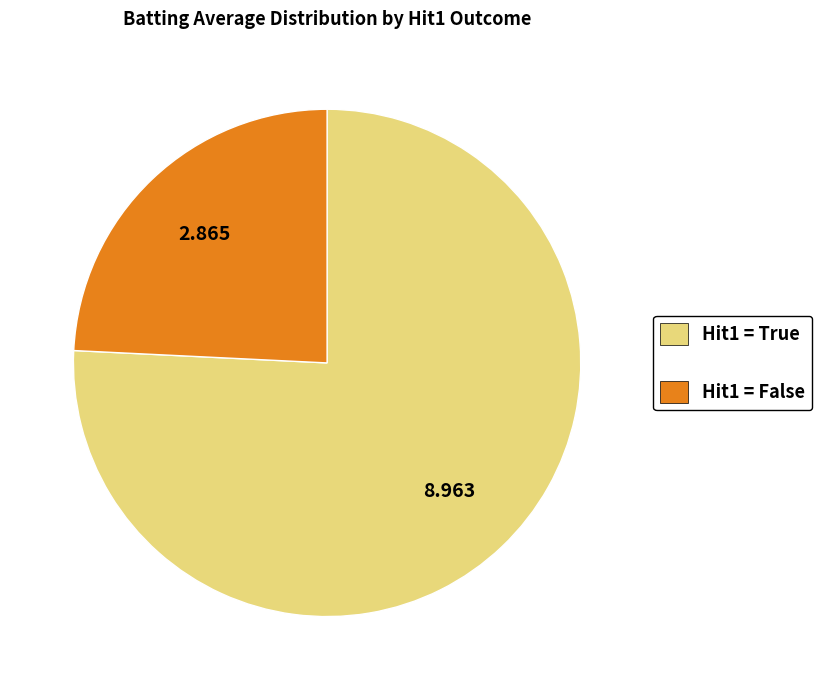

Which slice is the smallest?

Hit1 = False